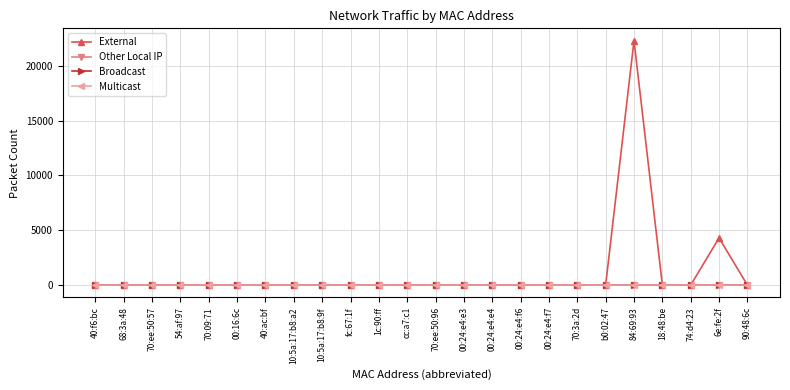

Is this an area chart (filled region under the line)?

No